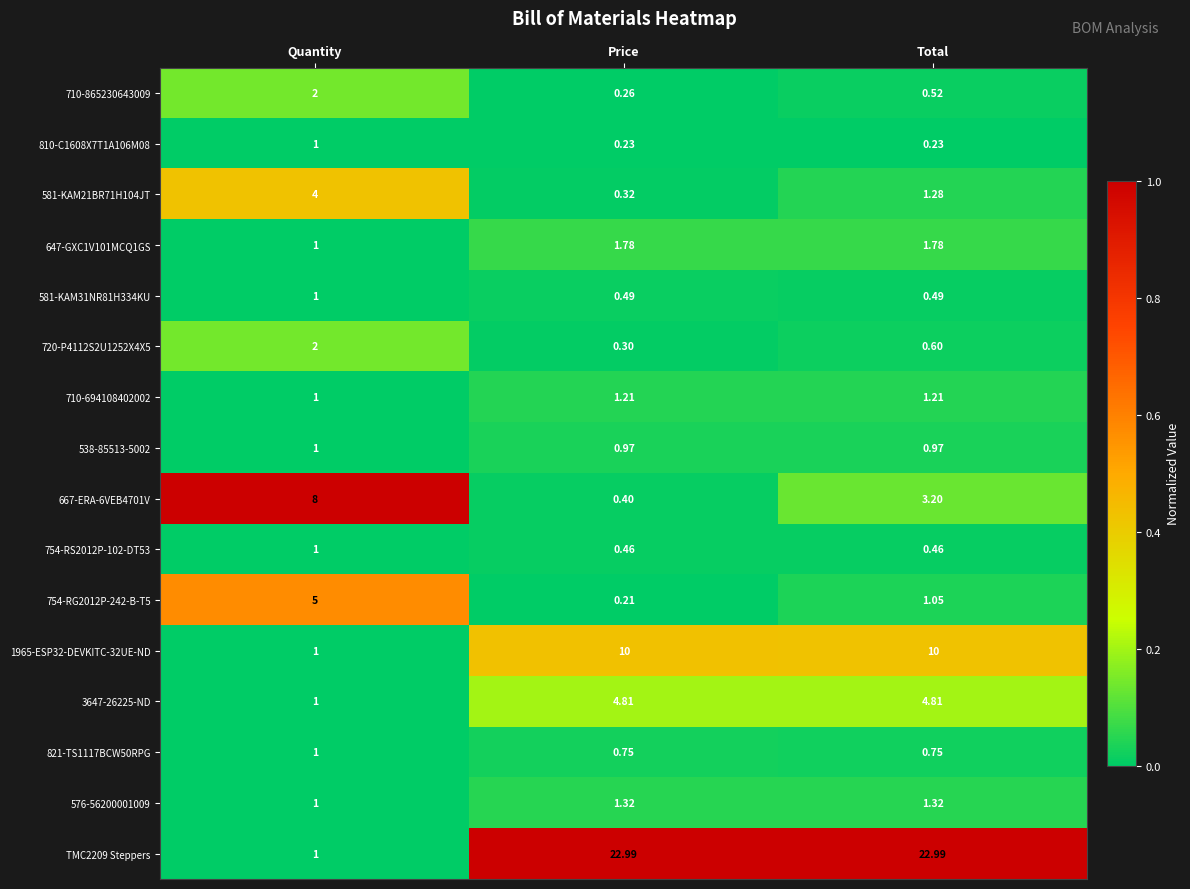

Which category has the highest value in the 710-865230643009 series?

Quantity